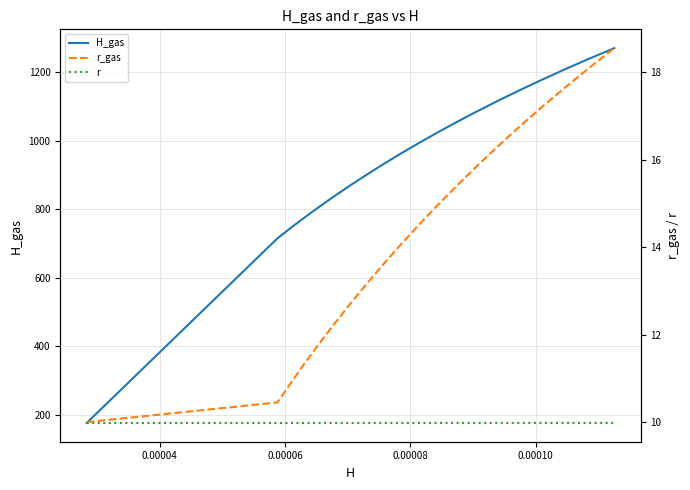

What is the lowest value of the H_gas series?

177.1